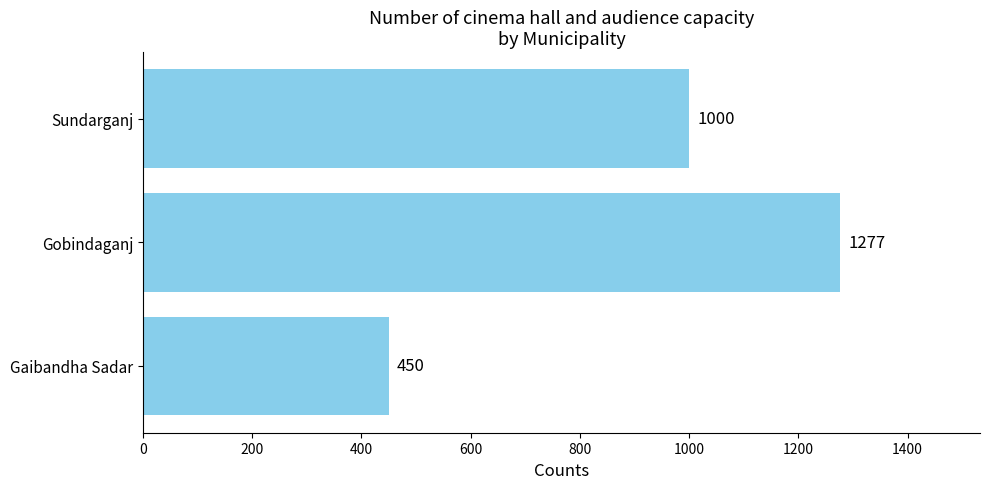

Is it true that the value at Gobindaganj is 1277?

True